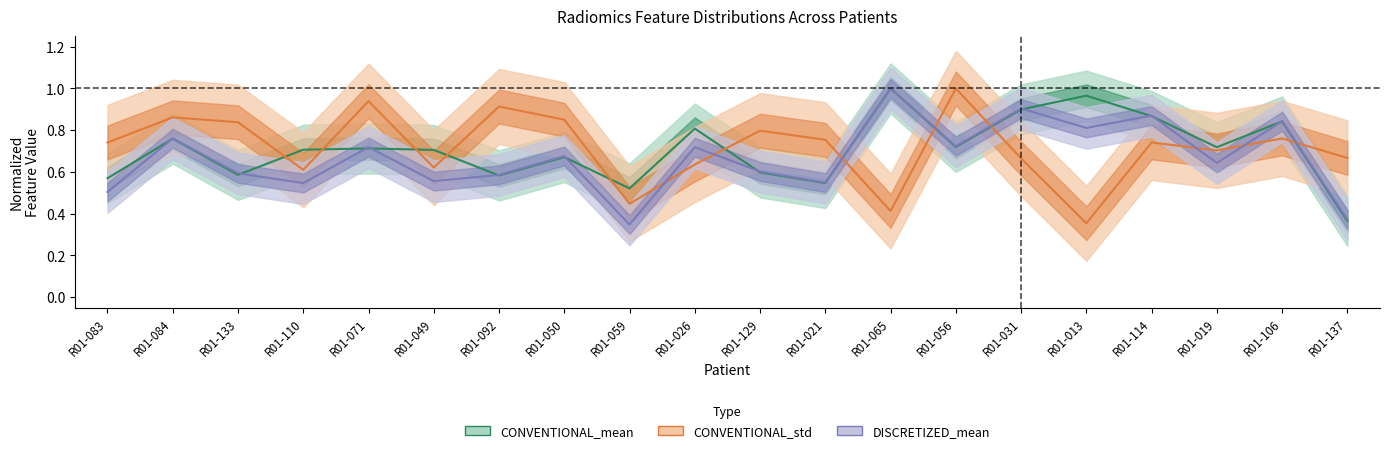

At how many categories does at least one series exceed 0?

20